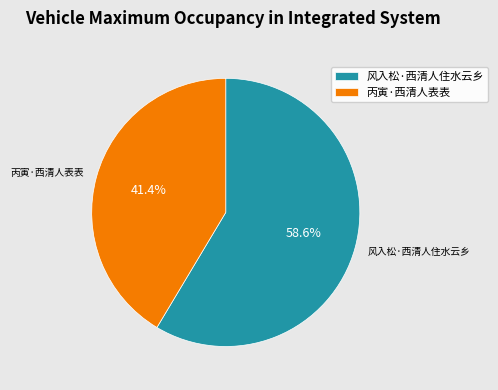

To the nearest percent, what is the difference between the 风入松·西清人住水云乡 and 丙寅·西清人表表 slice percentages?

17%